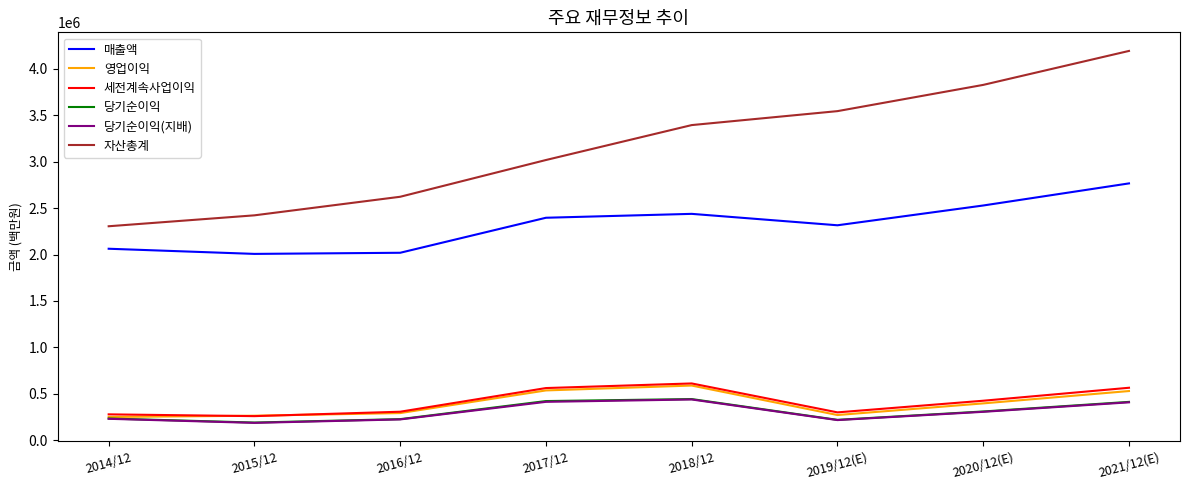

What is the sum of all 당기순이익 values?

2459608